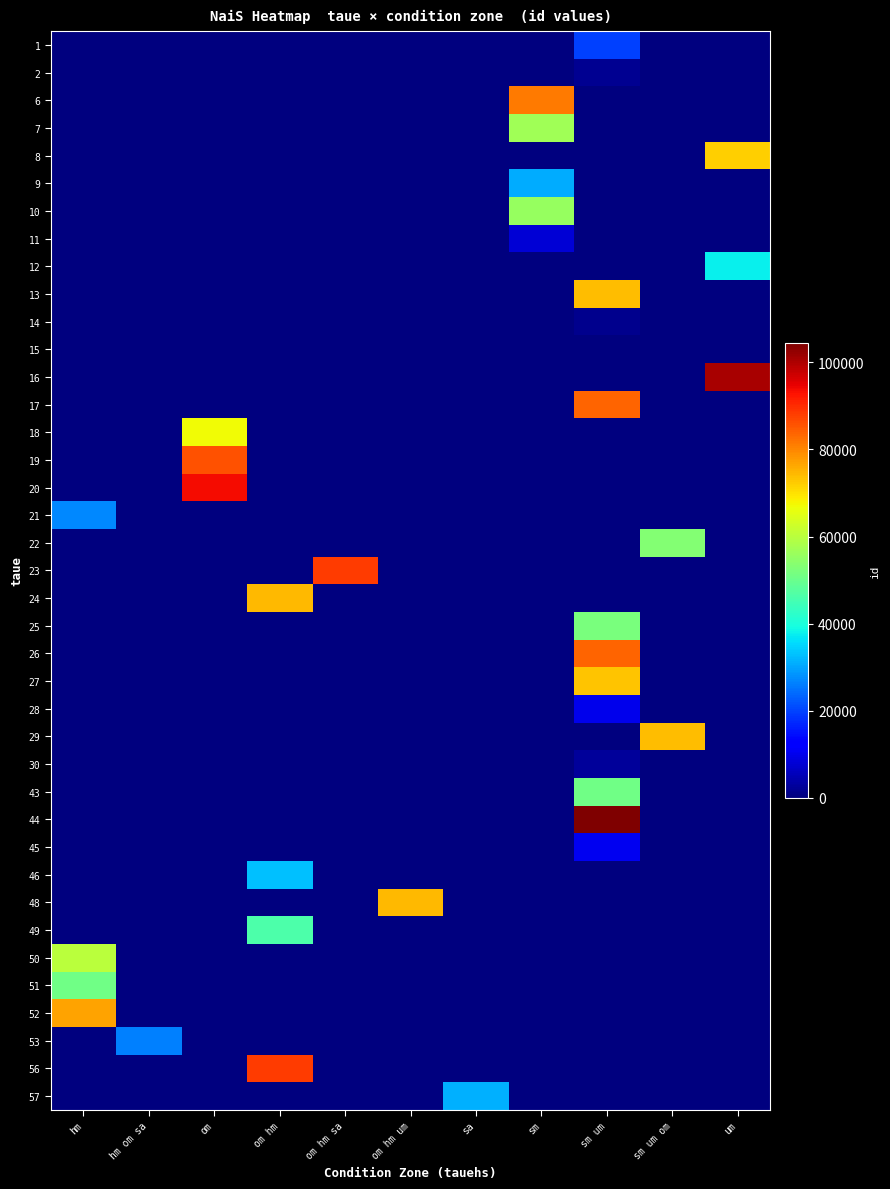

Which series has the largest total across all categories?

row_28